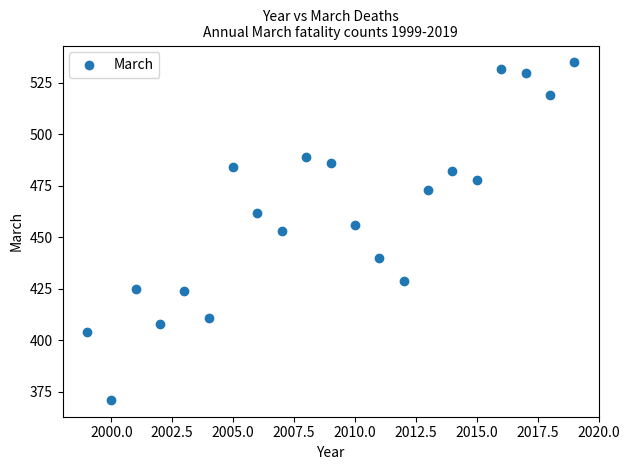

What is the range of Y values (max minus min)?

164